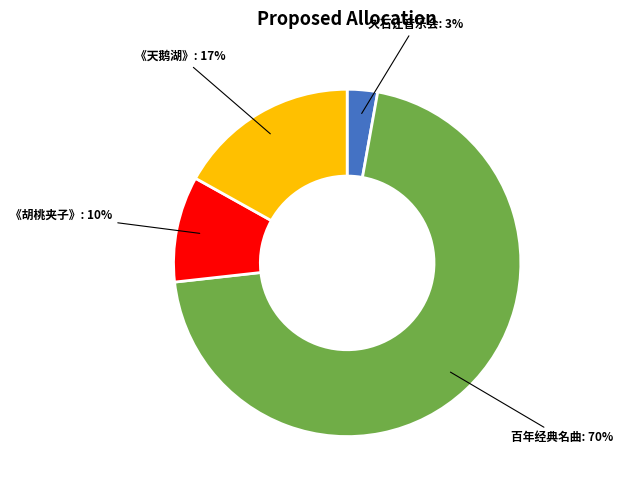

To the nearest percent, what is the average slice percentage?

25%